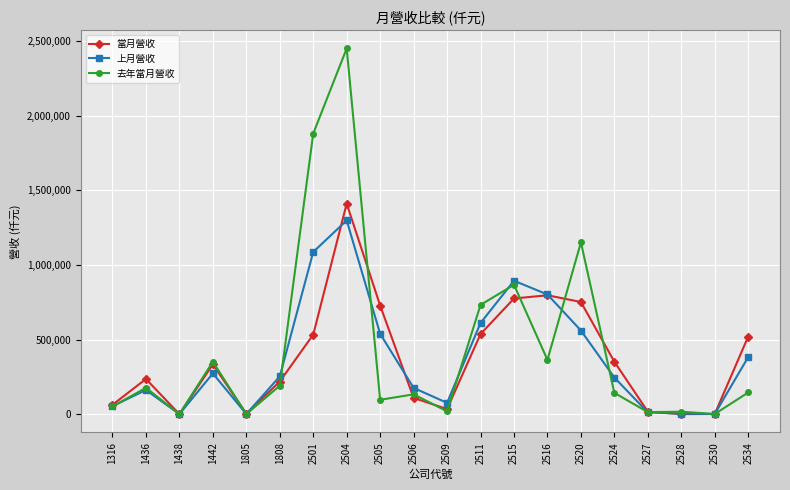

At which category is the sum across all series the highest?

2504